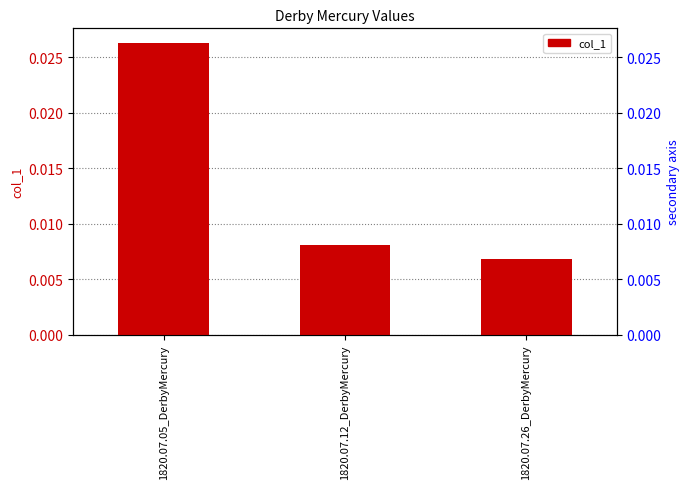

List the labels in order of value, largest first.

1820.07.05_DerbyMercury, 1820.07.12_DerbyMercury, 1820.07.26_DerbyMercury